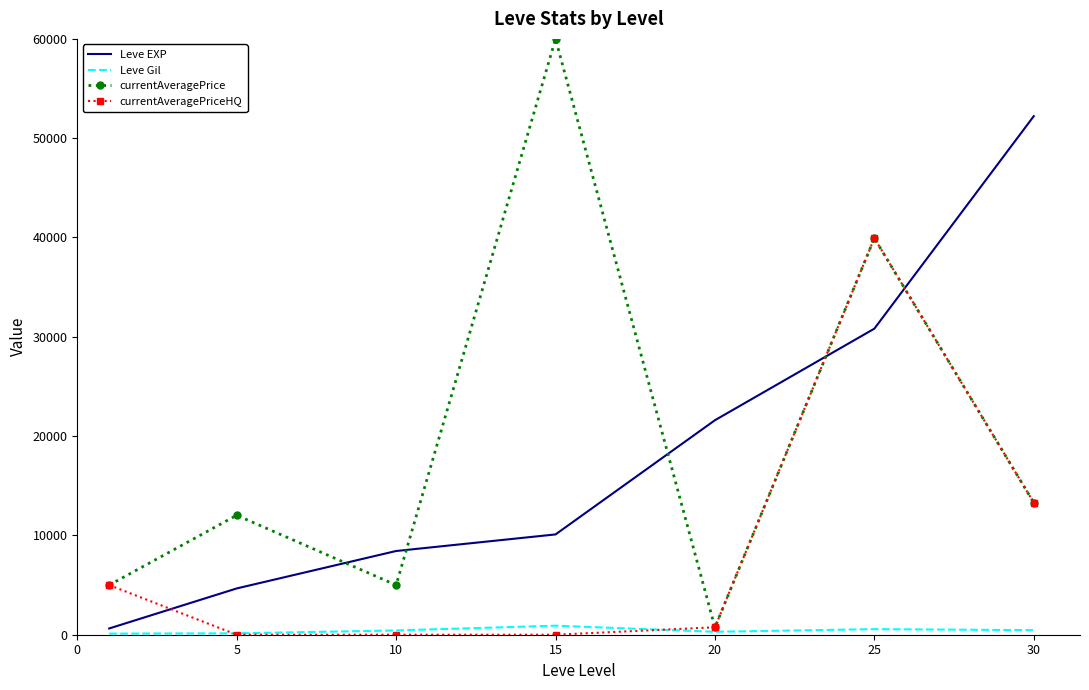

What is the maximum value for Leve EXP?

52220.0